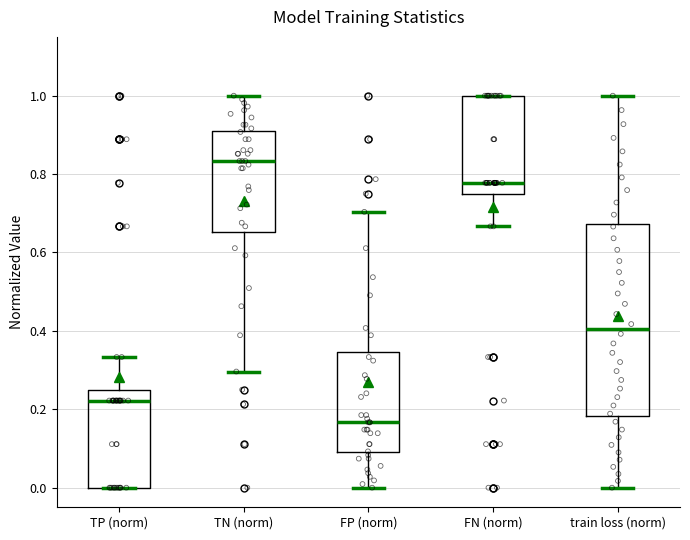

Comparing the boxes themselves (not the whiskers), which one is the tallest?

train loss (norm)